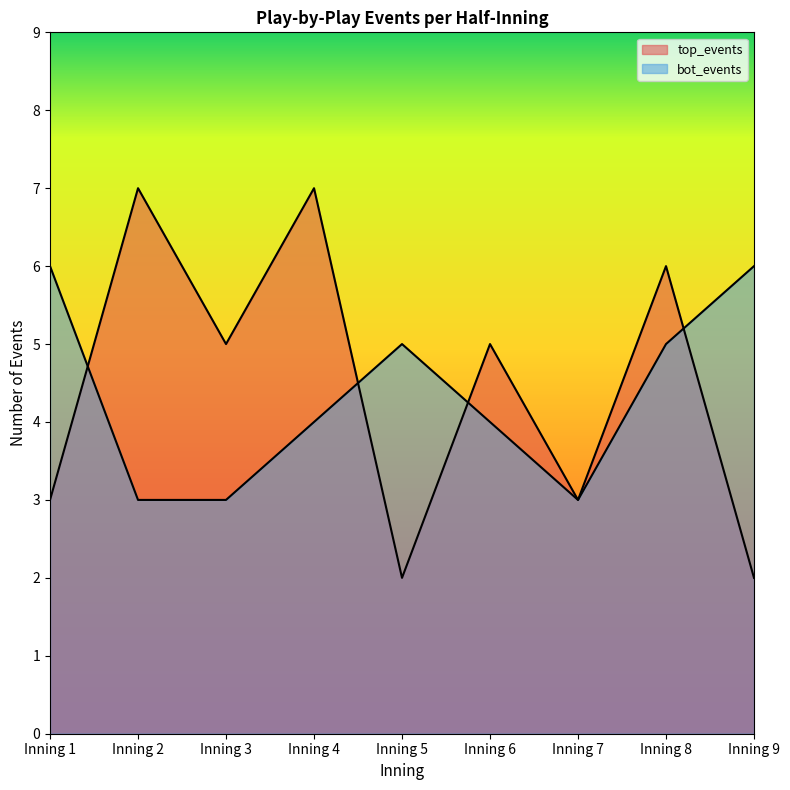

The value of top_events at Inning 9 is 1. True or false?

False